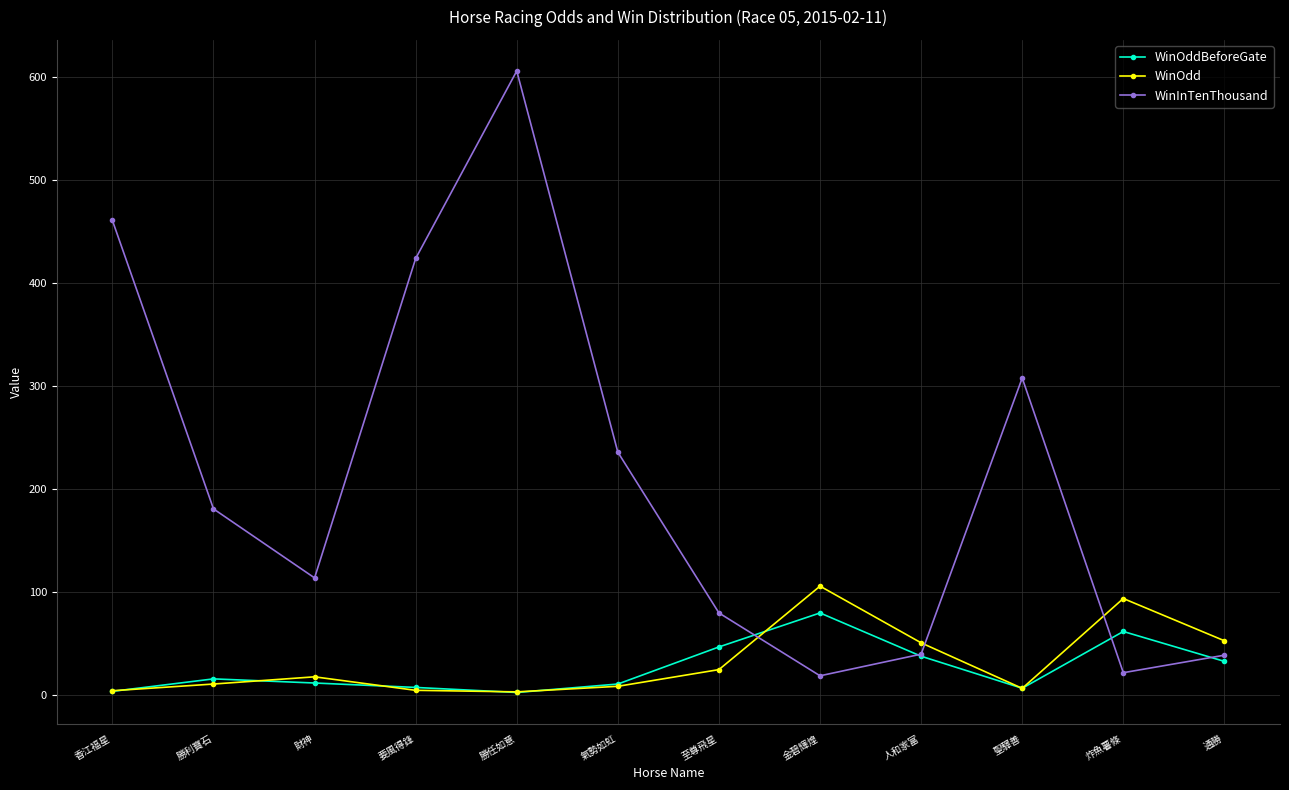

List the series in order of their peak value, lowest first.

WinOddBeforeGate, WinOdd, WinInTenThousand